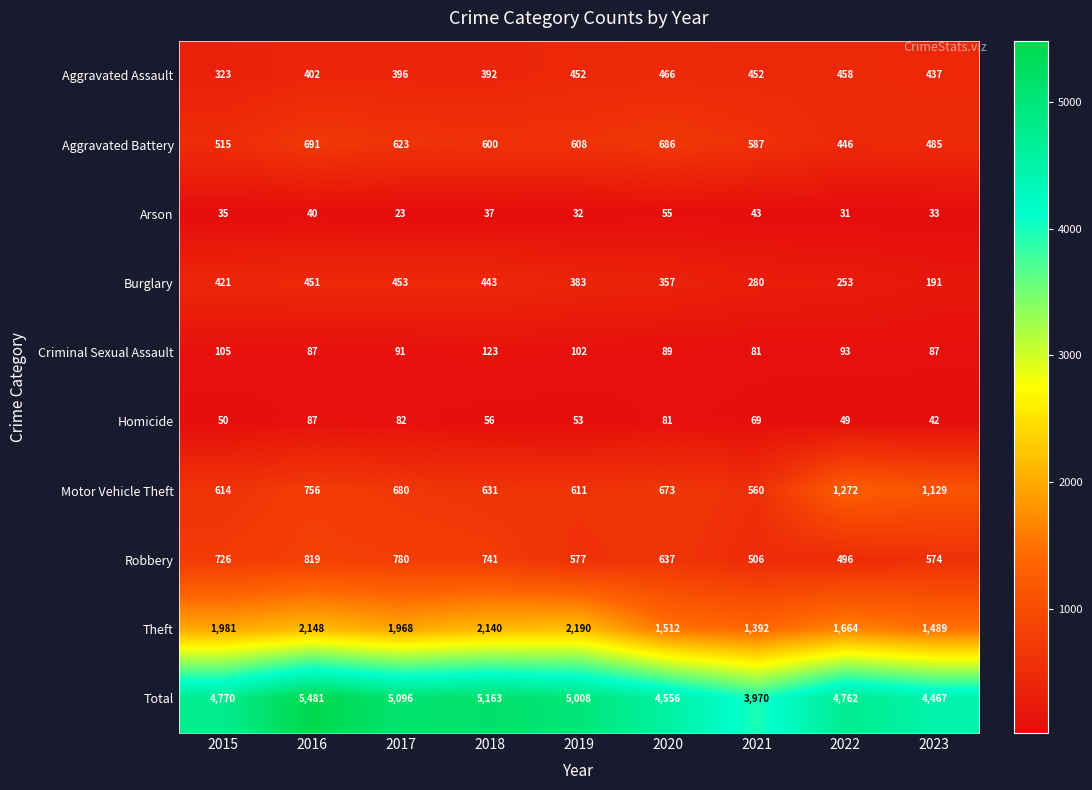

What is the difference between the highest and lowest values at 2022?

4731